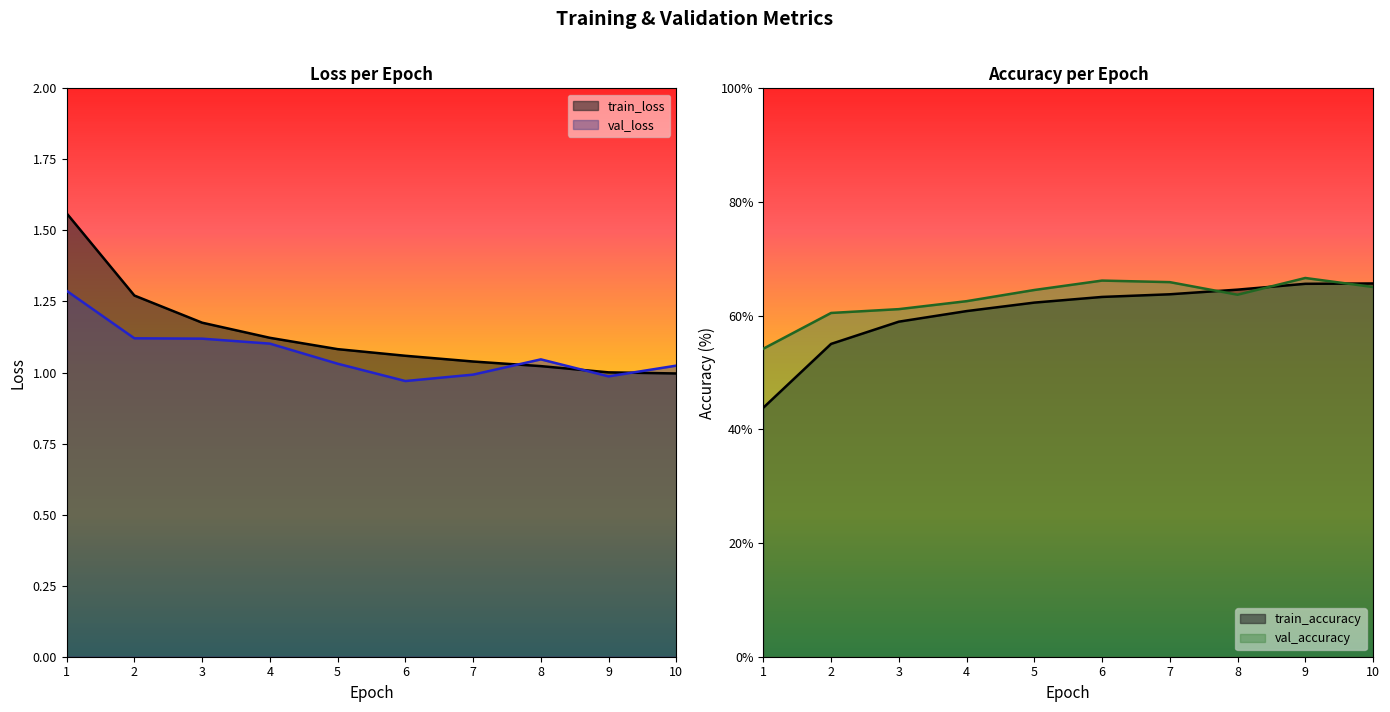

How many data points in train_accuracy are less than 63?

5